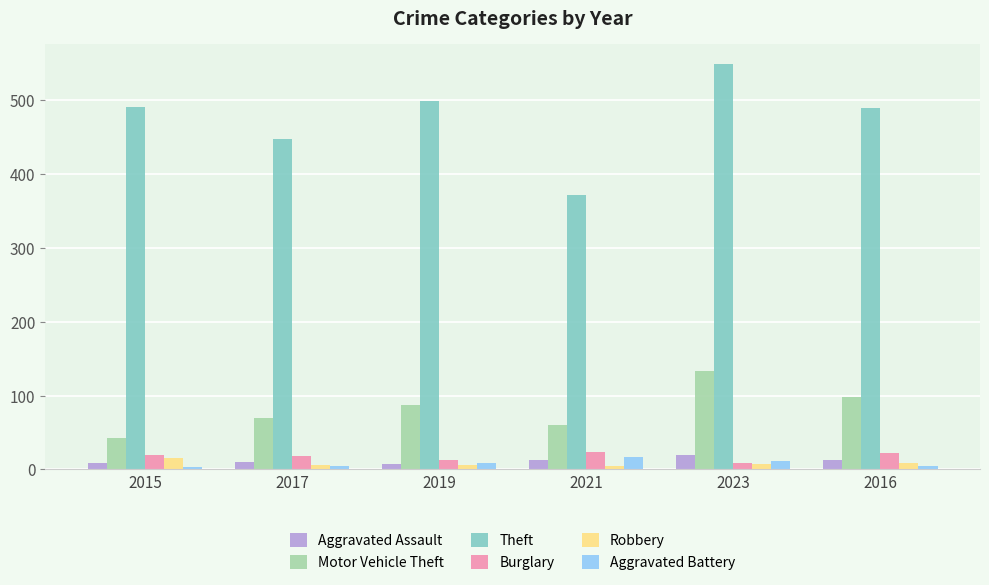

The value of Theft at 2019 is 499. True or false?

True